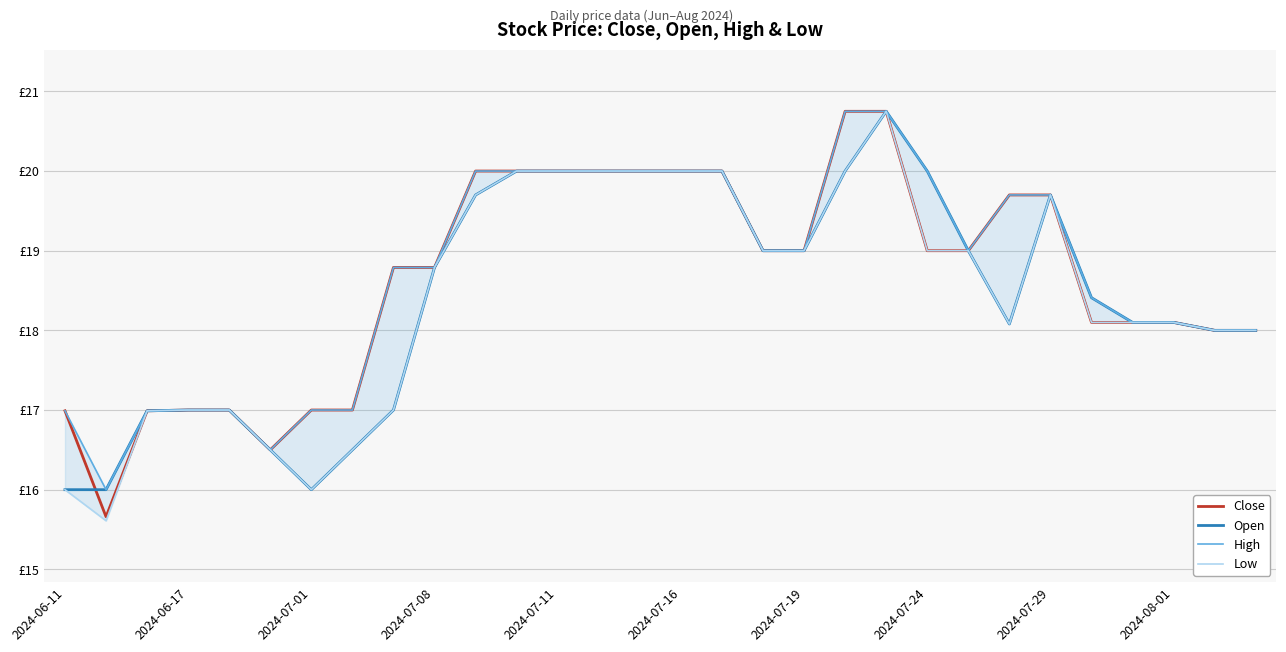

What is the maximum value for Close?

20.8